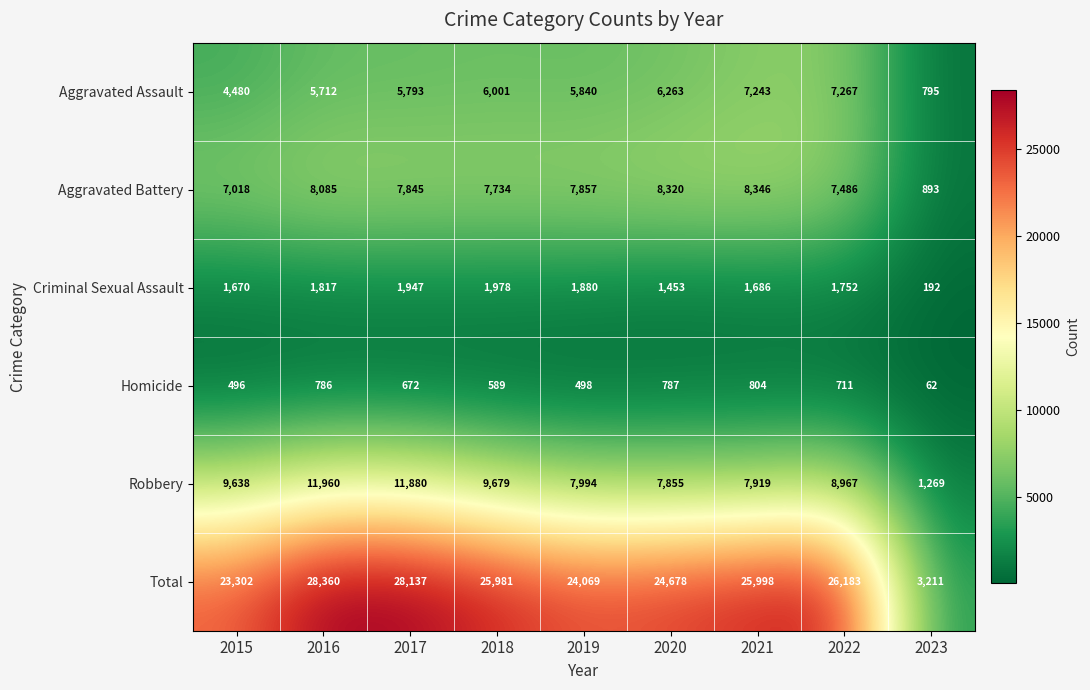

What is the difference between the maximum and minimum values in the Homicide series?

742